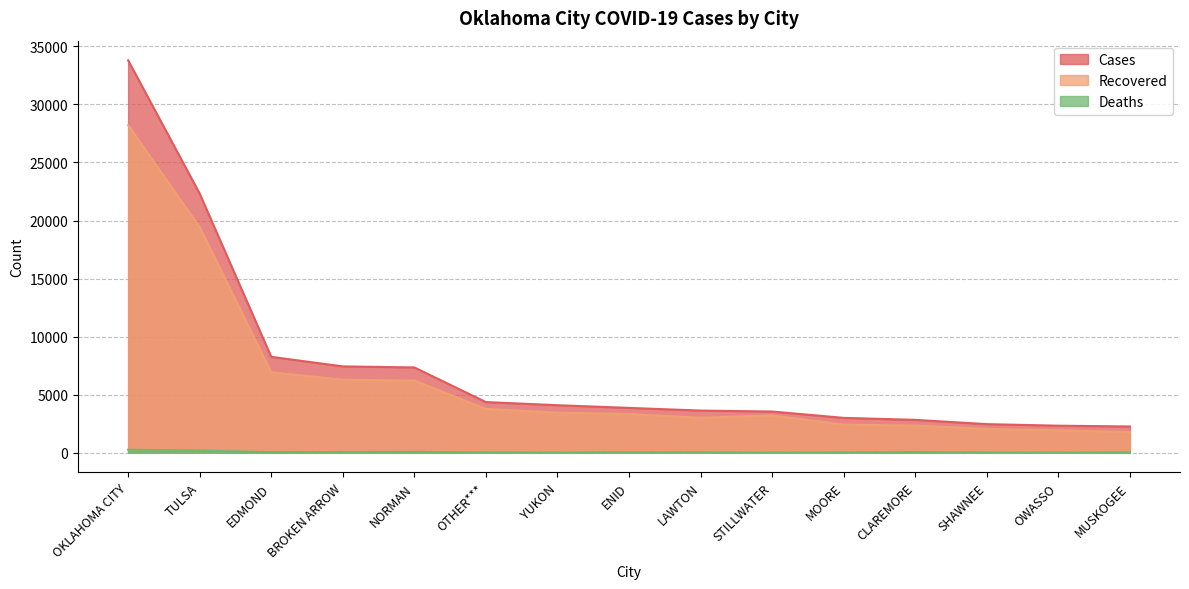

What are all the series names shown in the legend?

Cases, Recovered, Deaths